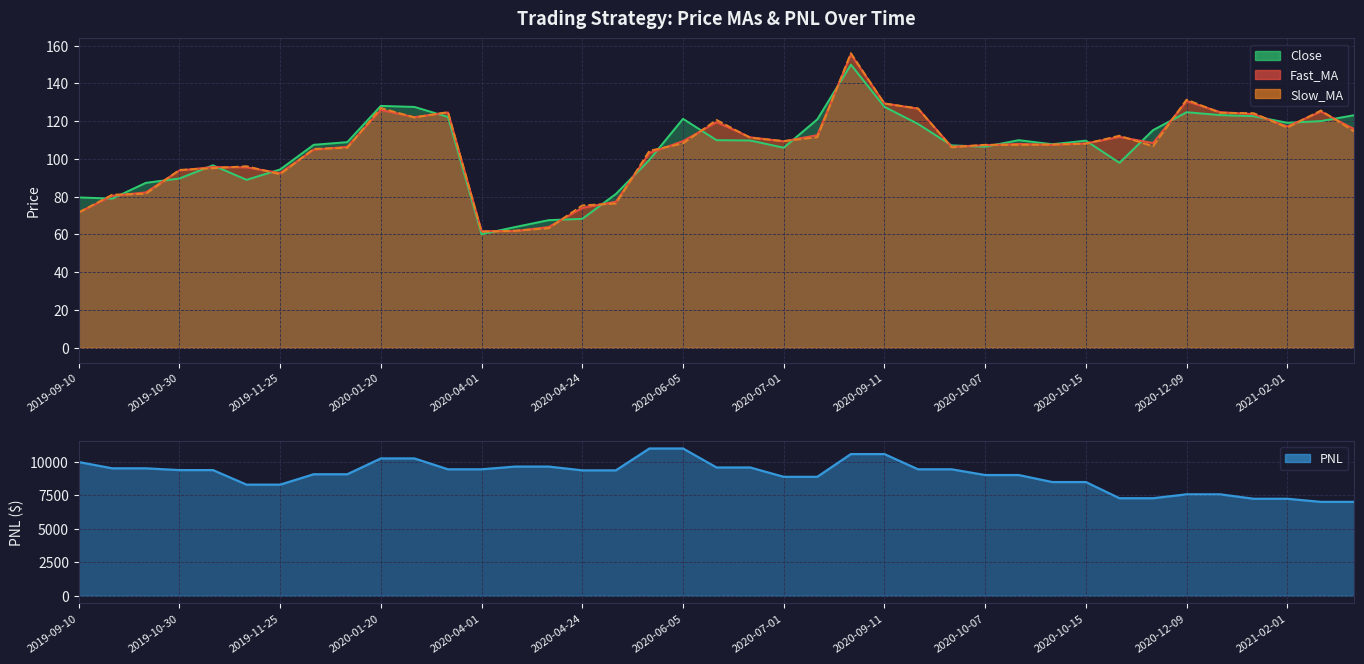

Reading right to left, transcribe all the data shown in this chart.

Fast_MA: 2021-03-15=115.8	2021-02-22=125.1	2021-02-01=117.2	2021-01-08=123.7	2021-01-04=124.8	2020-12-09=130.6	2020-11-06=108.5	2020-10-28=111.7	2020-10-15=108.2	2020-10-13=107.5	2020-10-08=108.0	2020-10-07=107.3	2020-09-29=106.5	2020-09-15=126.7	2020-09-11=129.4	2020-08-13=155.3	2020-07-08=112.6	2020-07-01=109.3	2020-06-29=111.5	2020-06-17=119.5	2020-06-05=109.5	2020-06-01=103.1	2020-05-04=77.4	2020-04-24=74.0	2020-04-08=64.0	2020-04-06=61.8	2020-04-01=61.8	2020-02-12=124.6	2020-02-03=122.2	2020-01-20=125.9	2019-12-18=106.5	2019-12-17=104.9	2019-11-25=92.6	2019-11-13=95.5	2019-11-06=95.7	2019-10-30=93.9	2019-10-02=82.3	2019-09-25=80.5	2019-09-10=71.7
Slow_MA: 2021-03-15=114.5	2021-02-22=125.7	2021-02-01=116.6	2021-01-08=124.2	2021-01-04=124.4	2020-12-09=131.4	2020-11-06=106.7	2020-10-28=112.3	2020-10-15=108.1	2020-10-13=107.7	2020-10-08=107.4	2020-10-07=107.5	2020-09-29=106.2	2020-09-15=126.8	2020-09-11=129.3	2020-08-13=156.0	2020-07-08=111.5	2020-07-01=109.5	2020-06-29=111.2	2020-06-17=120.6	2020-06-05=108.3	2020-06-01=104.3	2020-05-04=76.4	2020-04-24=75.4	2020-04-08=63.3	2020-04-06=62.0	2020-04-01=61.5	2020-02-12=124.8	2020-02-03=122.0	2020-01-20=127.0	2019-12-18=105.9	2019-12-17=105.3	2019-11-25=91.9	2019-11-13=96.1	2019-11-06=95.1	2019-10-30=94.2	2019-10-02=81.5	2019-09-25=81.1	2019-09-10=71.6
Close: 2021-03-15=123.2	2021-02-22=120.0	2021-02-01=119.2	2021-01-08=122.7	2021-01-04=123.2	2020-12-09=124.8	2020-11-06=115.2	2020-10-28=98.0	2020-10-15=109.7	2020-10-13=107.8	2020-10-08=110.0	2020-10-07=106.5	2020-09-29=107.2	2020-09-15=118.5	2020-09-11=127.6	2020-08-13=149.9	2020-07-08=121.0	2020-07-01=106.0	2020-06-29=109.8	2020-06-17=110.0	2020-06-05=121.2	2020-06-01=99.5	2020-05-04=81.5	2020-04-24=68.3	2020-04-08=67.6	2020-04-06=64.0	2020-04-01=60.1	2020-02-12=122.2	2020-02-03=127.5	2020-01-20=128.1	2019-12-18=108.9	2019-12-17=107.5	2019-11-25=94.5	2019-11-13=89.0	2019-11-06=96.7	2019-10-30=89.7	2019-10-02=87.3	2019-09-25=79.0	2019-09-10=79.7
PNL: 2021-03-15=7021.3	2021-02-22=7021.3	2021-02-01=7253.1	2021-01-08=7253.1	2021-01-04=7586.1	2020-12-09=7586.1	2020-11-06=7294.4	2020-10-28=7294.4	2020-10-15=8502.9	2020-10-13=8502.9	2020-10-08=9026.5	2020-10-07=9026.5	2020-09-29=9456.7	2020-09-15=9456.7	2020-09-11=10594.0	2020-08-13=10594.0	2020-07-08=8894.0	2020-07-01=8894.0	2020-06-29=9593.4	2020-06-17=9593.4	2020-06-05=11011.1	2020-06-01=11011.1	2020-05-04=9376.8	2020-04-24=9376.8	2020-04-08=9659.5	2020-04-06=9659.5	2020-04-01=9456.4	2020-02-12=9456.4	2020-02-03=10269.0	2020-01-20=10269.0	2019-12-18=9086.2	2019-12-17=9086.2	2019-11-25=8309.0	2019-11-13=8309.0	2019-11-06=9396.8	2019-10-30=9396.8	2019-10-02=9529.4	2019-09-25=9529.4	2019-09-10=10000.0